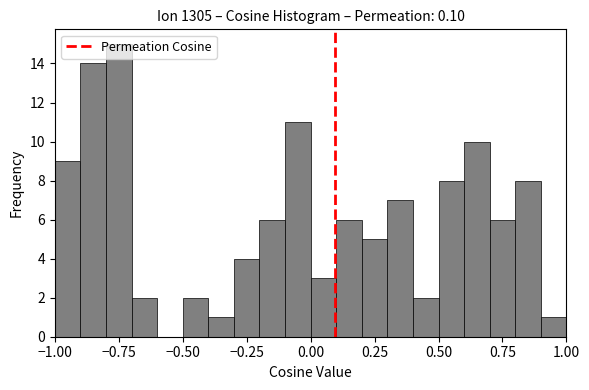

Around what value on the x-axis is the tallest bar? Give the approximate position of its centre, as read against the axis.

-0.75